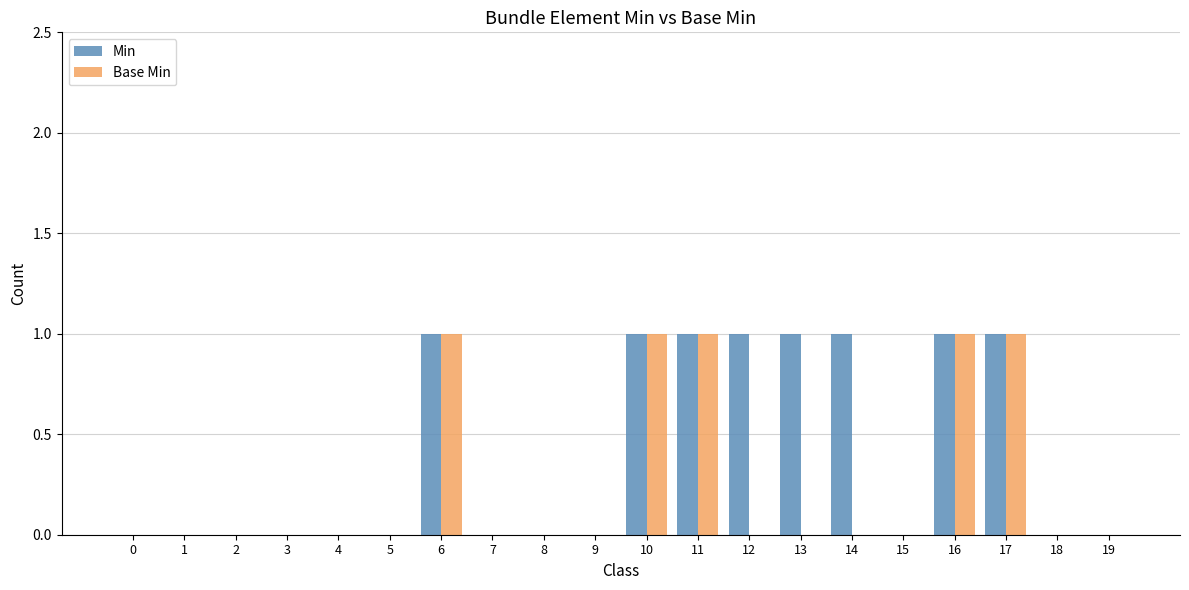

True or false: Min has a value of -1 at 15.

False